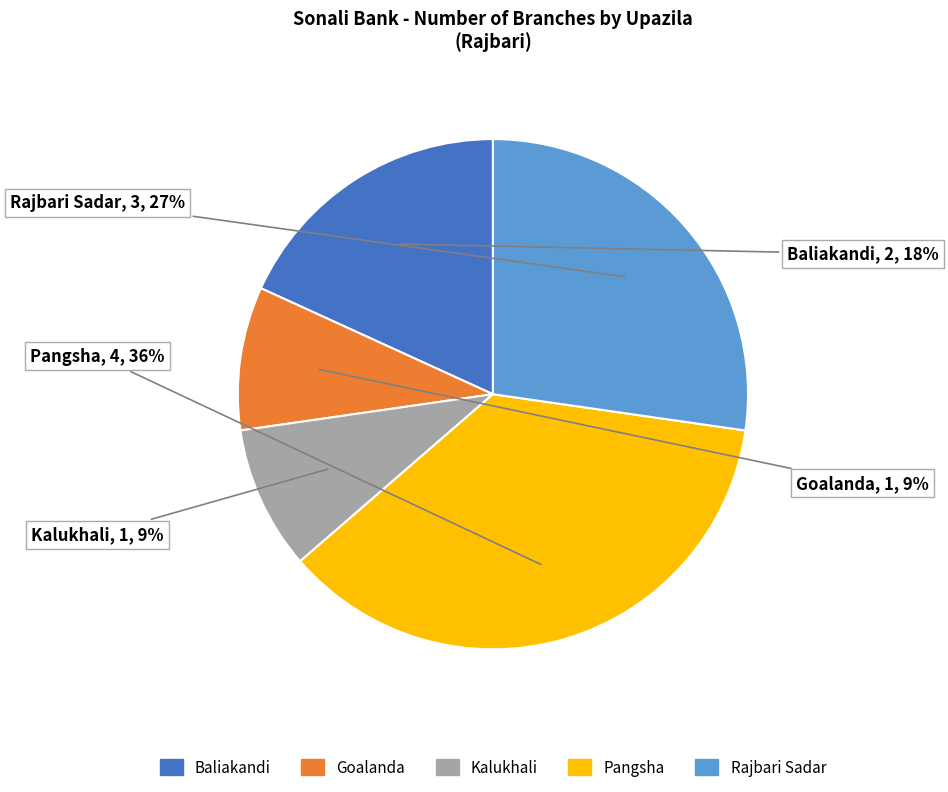

To the nearest percent, what percentage of the pie is Kalukhali?

9%